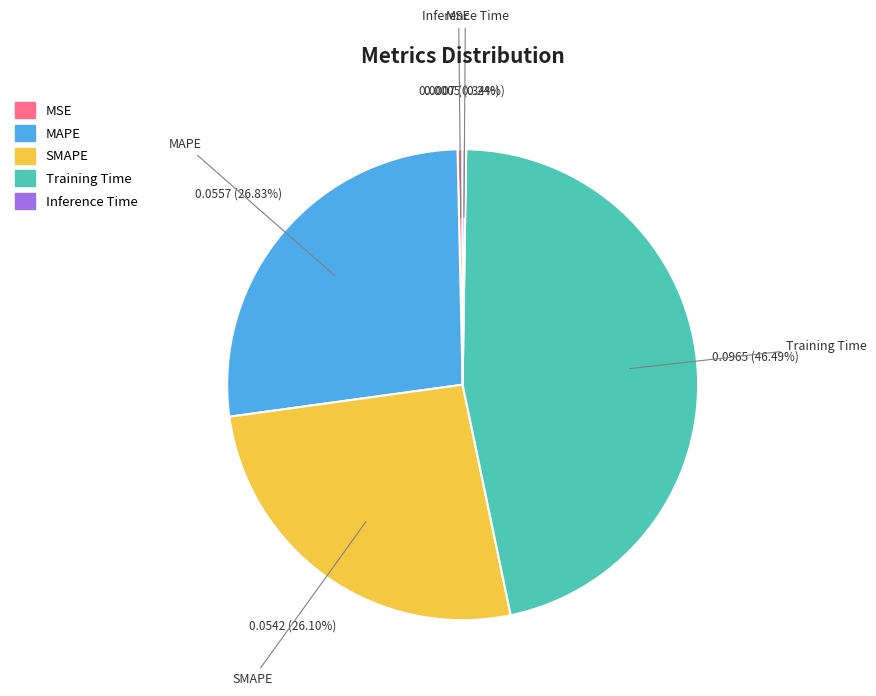

What is the largest slice in the pie chart?

Training Time